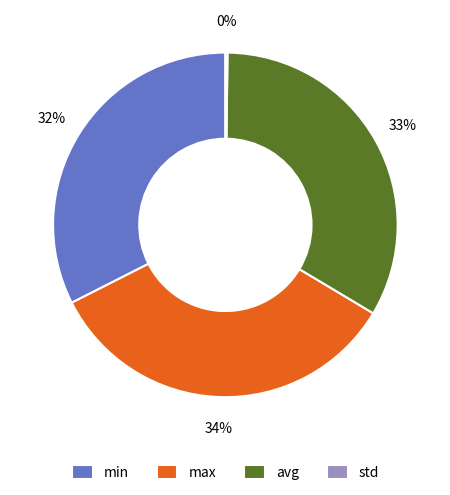

Does min account for over 50% of the chart?

No